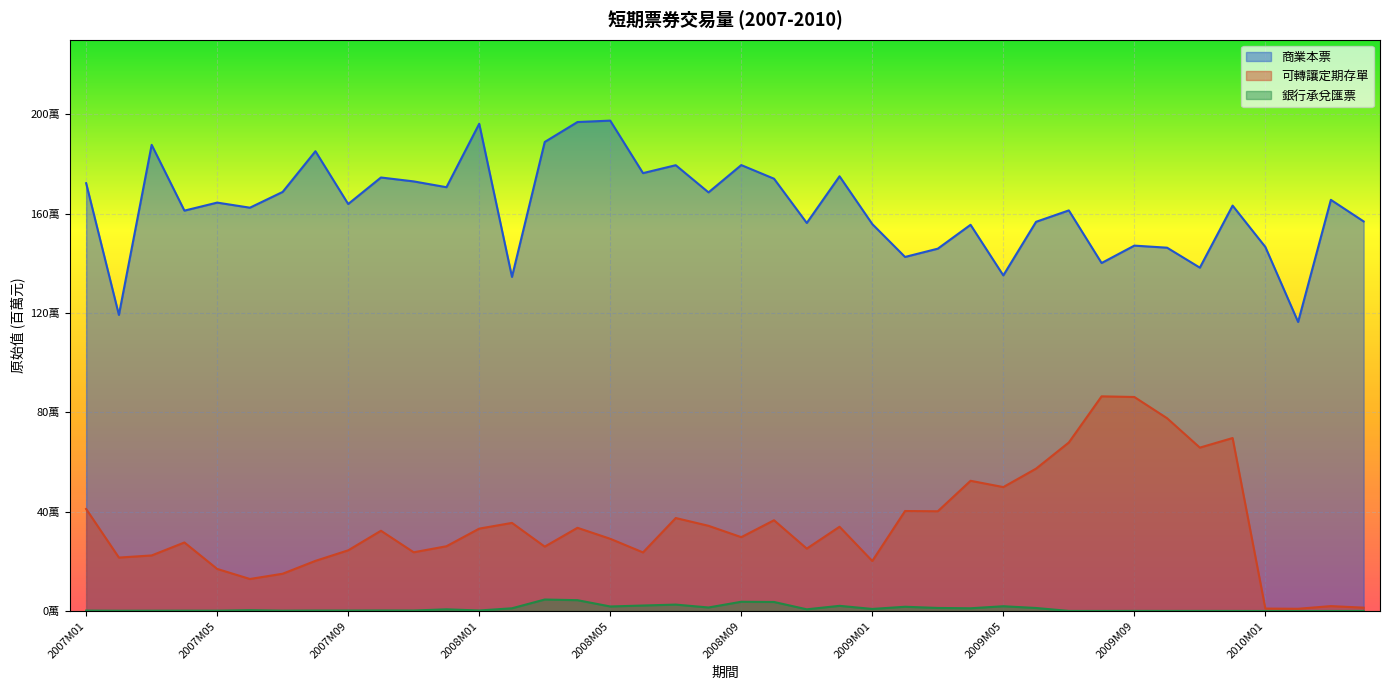

Is it true that 商業本票_原始值 equals 2942502 at 2007M09?

False